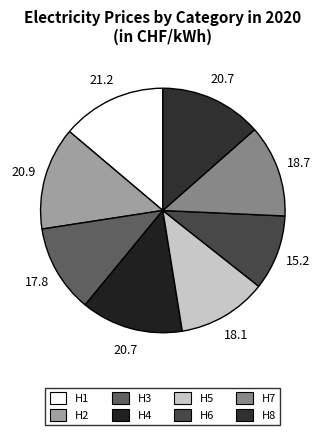

How many slices are in this pie chart?

8